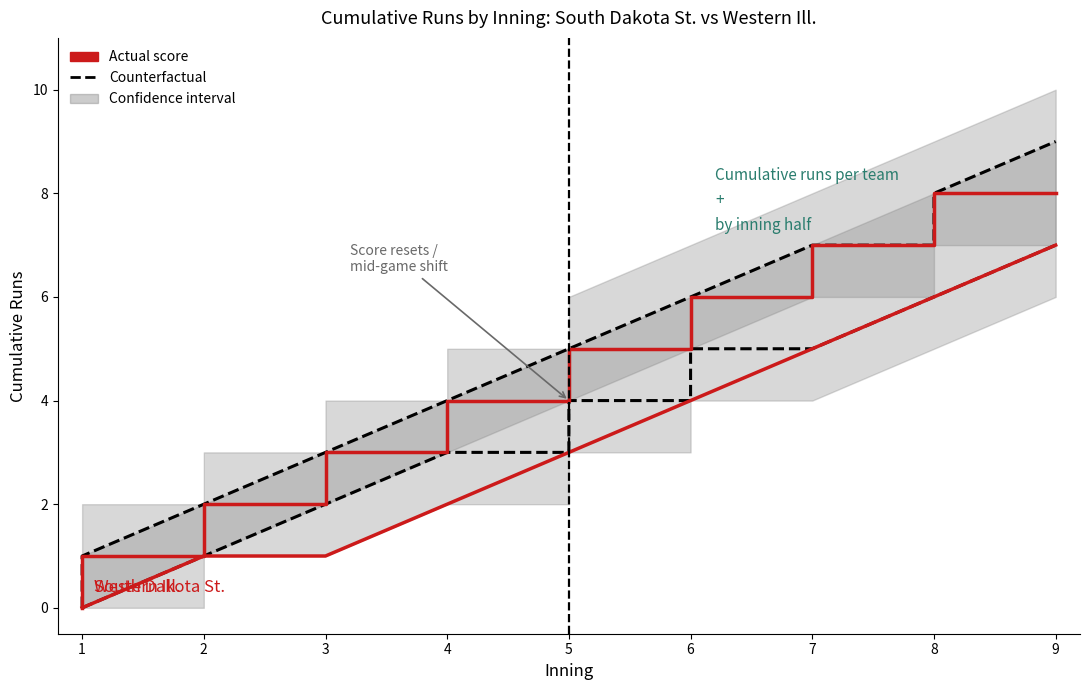

What is the value of the Western Ill. (counterfactual) point at the 12th from the left?

6